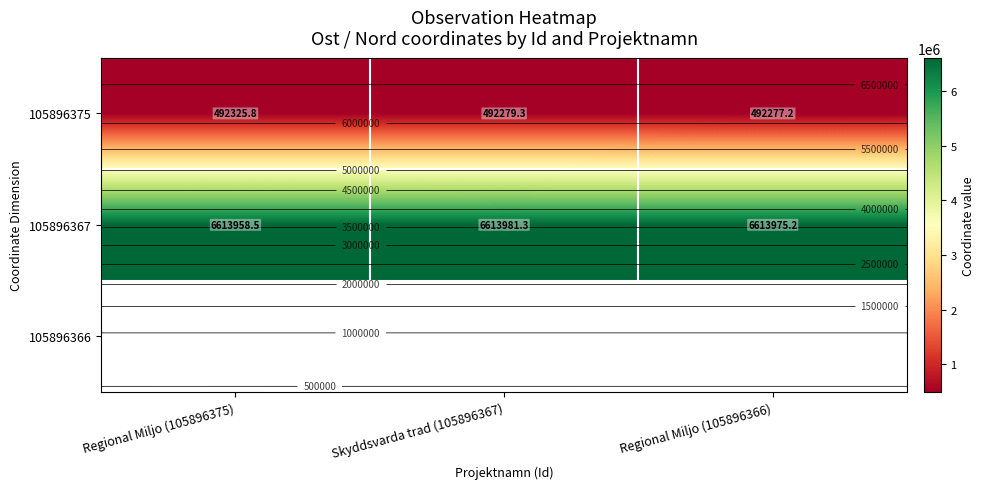

Between Regional Miljo (105896375) and Regional Miljo (105896366), which series saw the biggest shift?

105896375